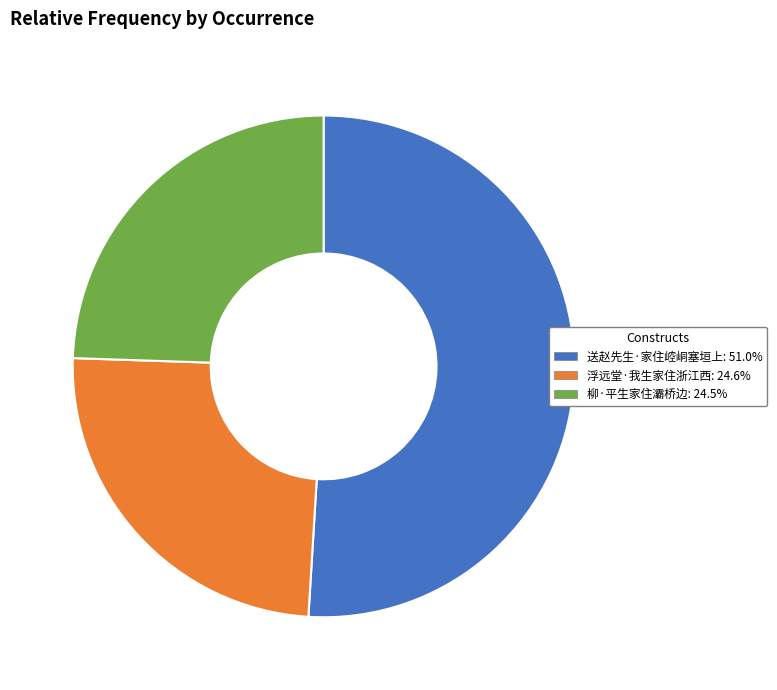

What is the largest slice in the pie chart?

送赵先生·家住崆峒塞垣上